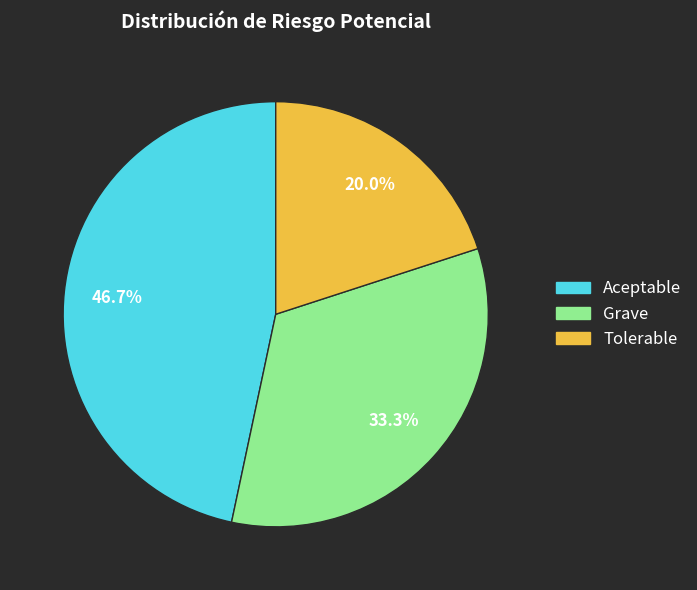

Does any single category account for the majority?

No